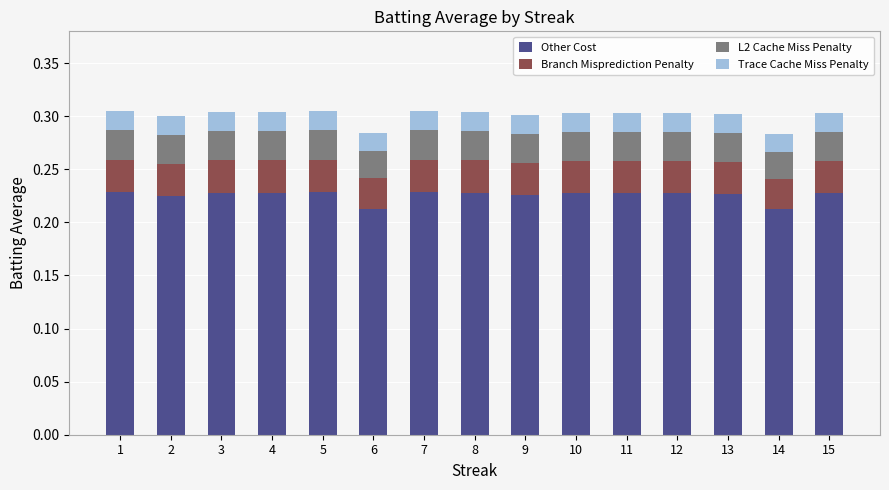

The Other Cost series shows 0.1 at 11. True or false?

False